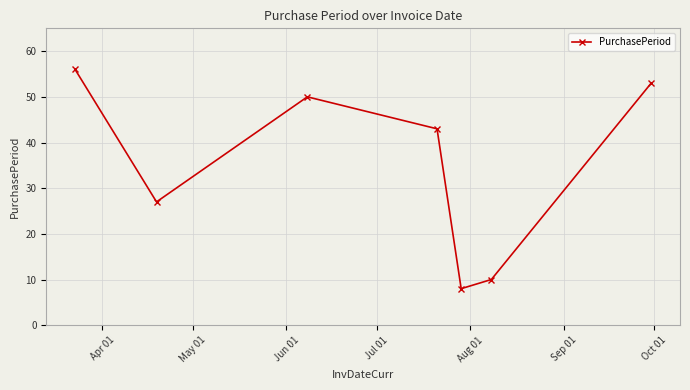

What is the value of the 5th point from the left?

8